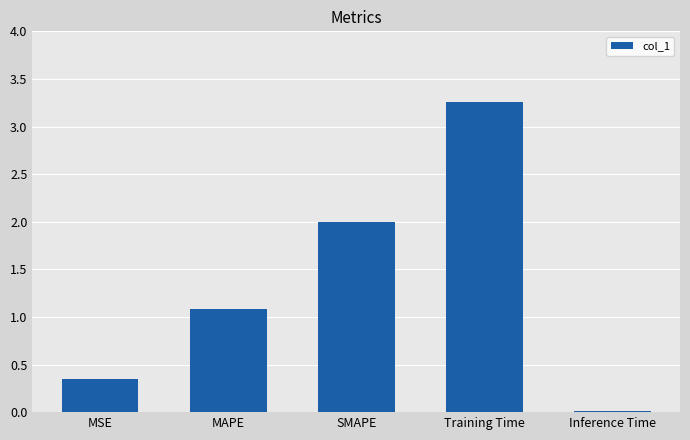

List the labels in order of value, smallest first.

Inference Time, MSE, MAPE, SMAPE, Training Time